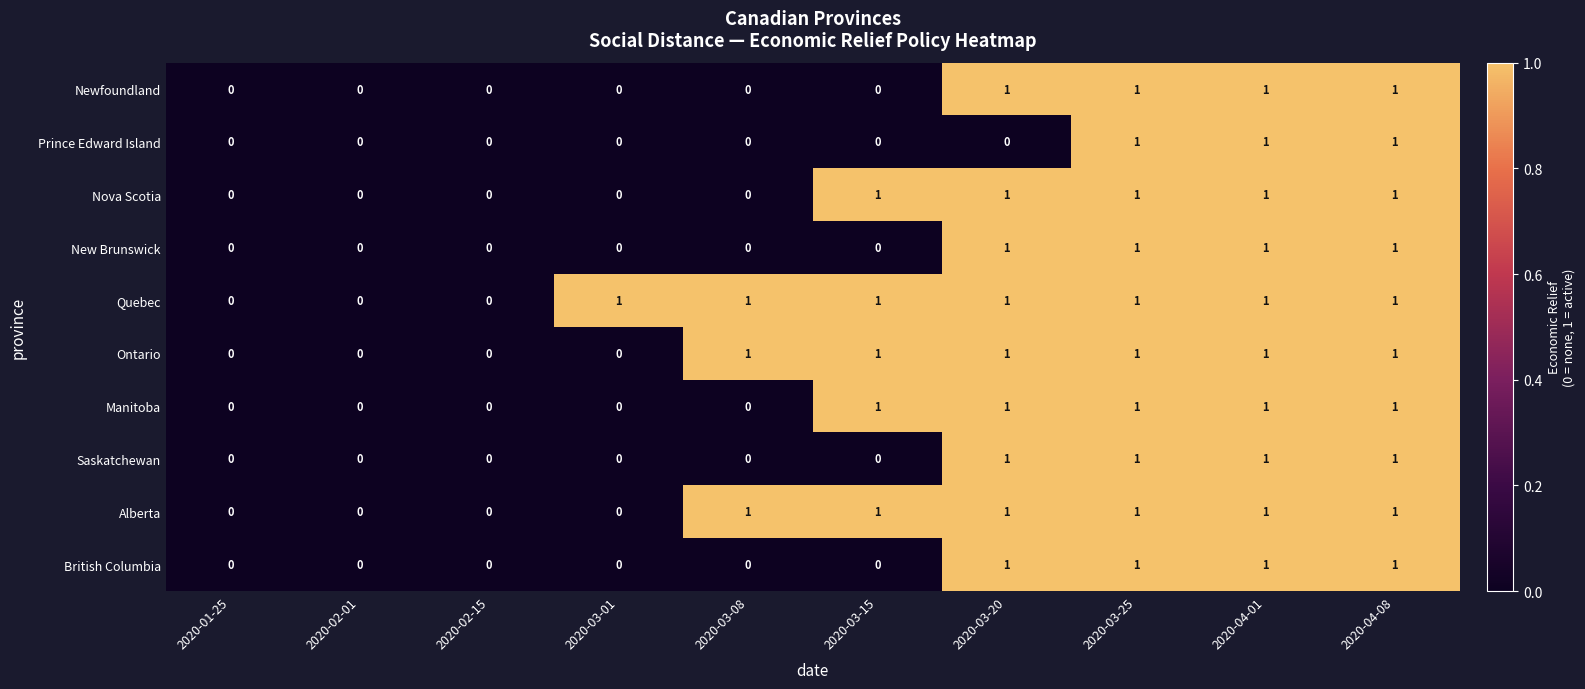

What is the sum of all British Columbia values?

4